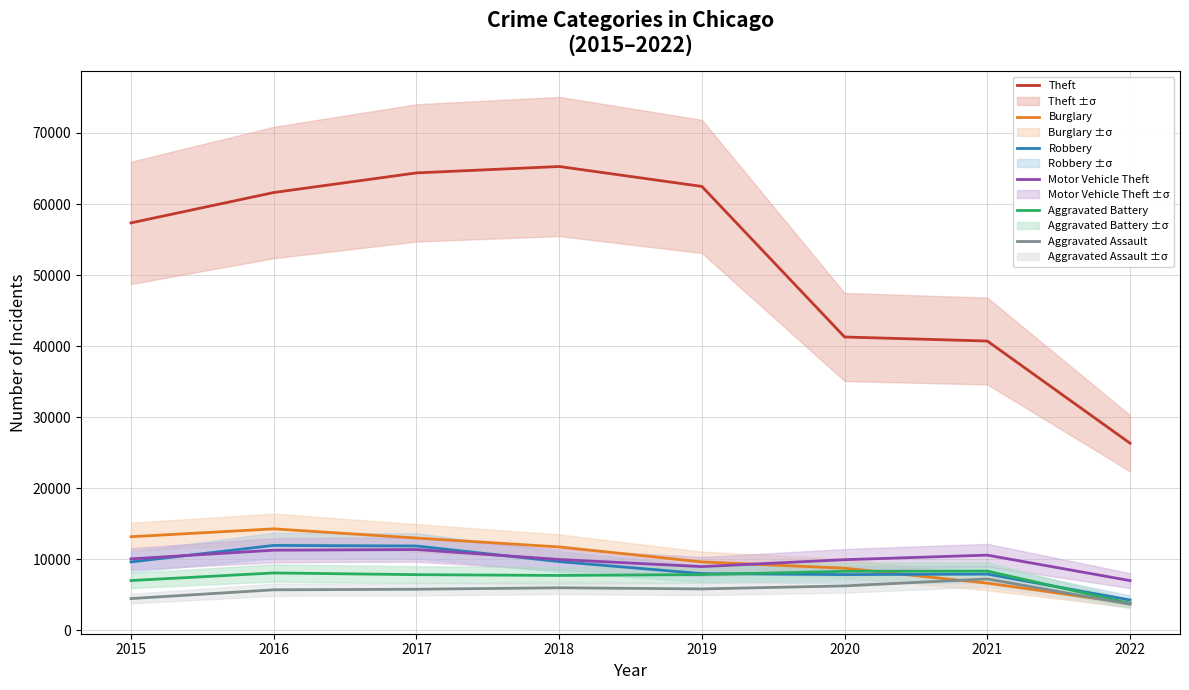

Reading left to right, extract all data points from this chart.

Theft: 2015=57347	2016=61618	2017=64380	2018=65281	2019=62476	2020=41290	2021=40720	2022=26342
Burglary: 2015=13184	2016=14289	2017=13001	2018=11746	2019=9639	2020=8754	2021=6654	2022=3821
Robbery: 2015=9638	2016=11960	2017=11880	2018=9679	2019=7994	2020=7855	2021=7919	2022=4275
Motor Vehicle Theft: 2015=10068	2016=11286	2017=11380	2018=9983	2019=8978	2020=9953	2021=10593	2022=7009
Aggravated Battery: 2015=7018	2016=8085	2017=7845	2018=7735	2019=7857	2020=8320	2021=8347	2022=3802
Aggravated Assault: 2015=4480	2016=5712	2017=5793	2018=6001	2019=5840	2020=6263	2021=7243	2022=3684